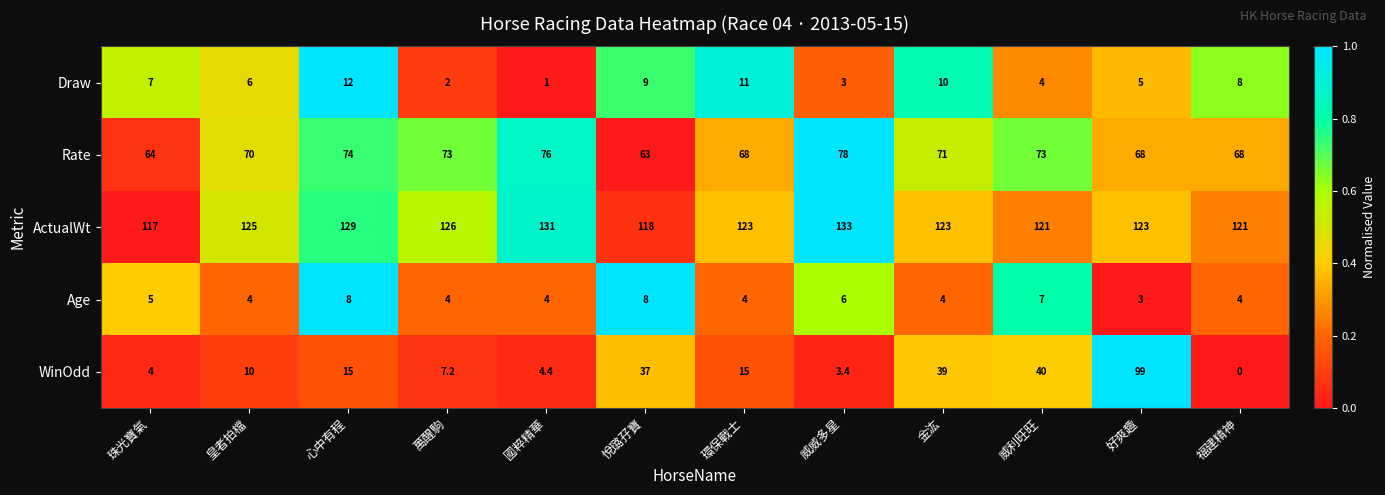

What is the average value of the Age series?

5.1